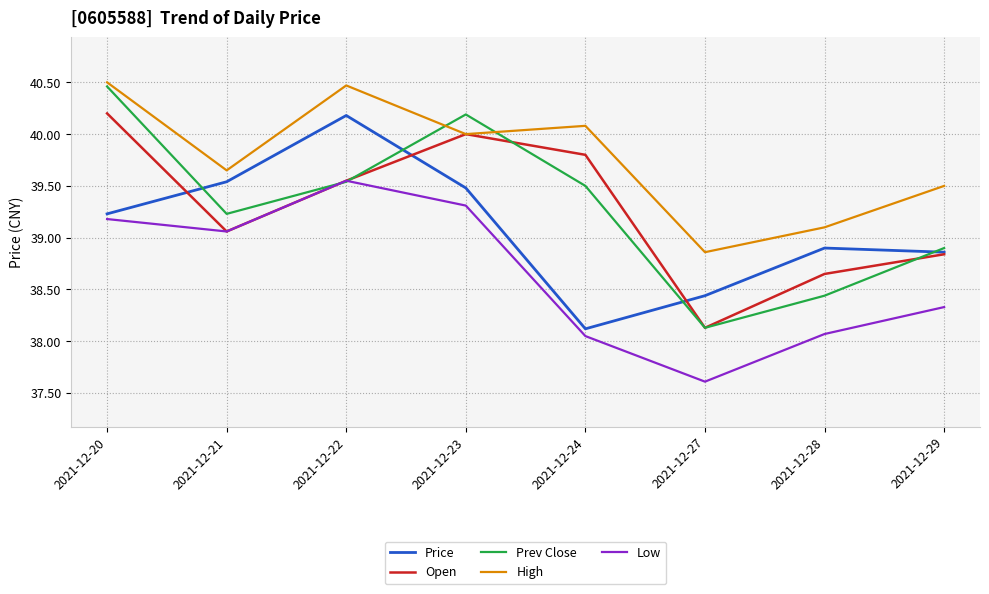

True or false: Price and Low cross at least once.

False